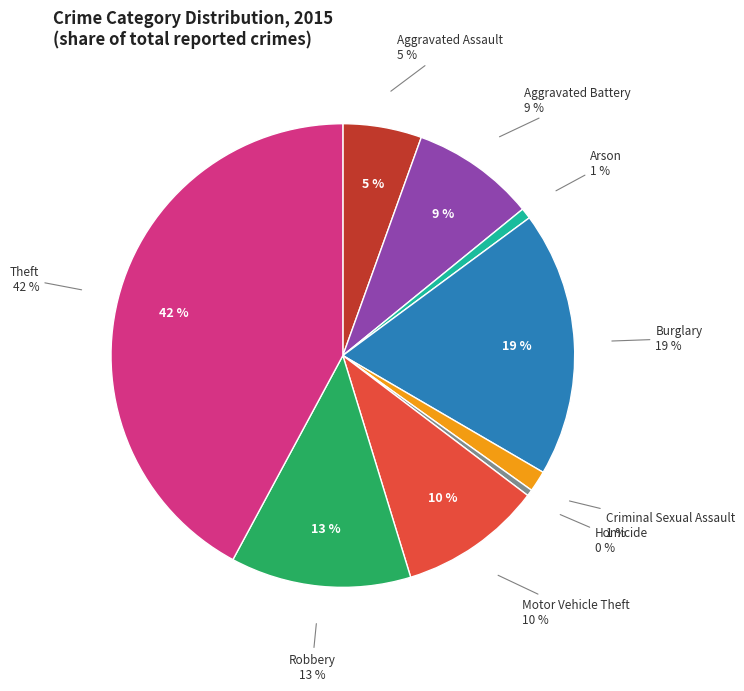

The Homicide slice represents 0% of the pie. True or false?

True